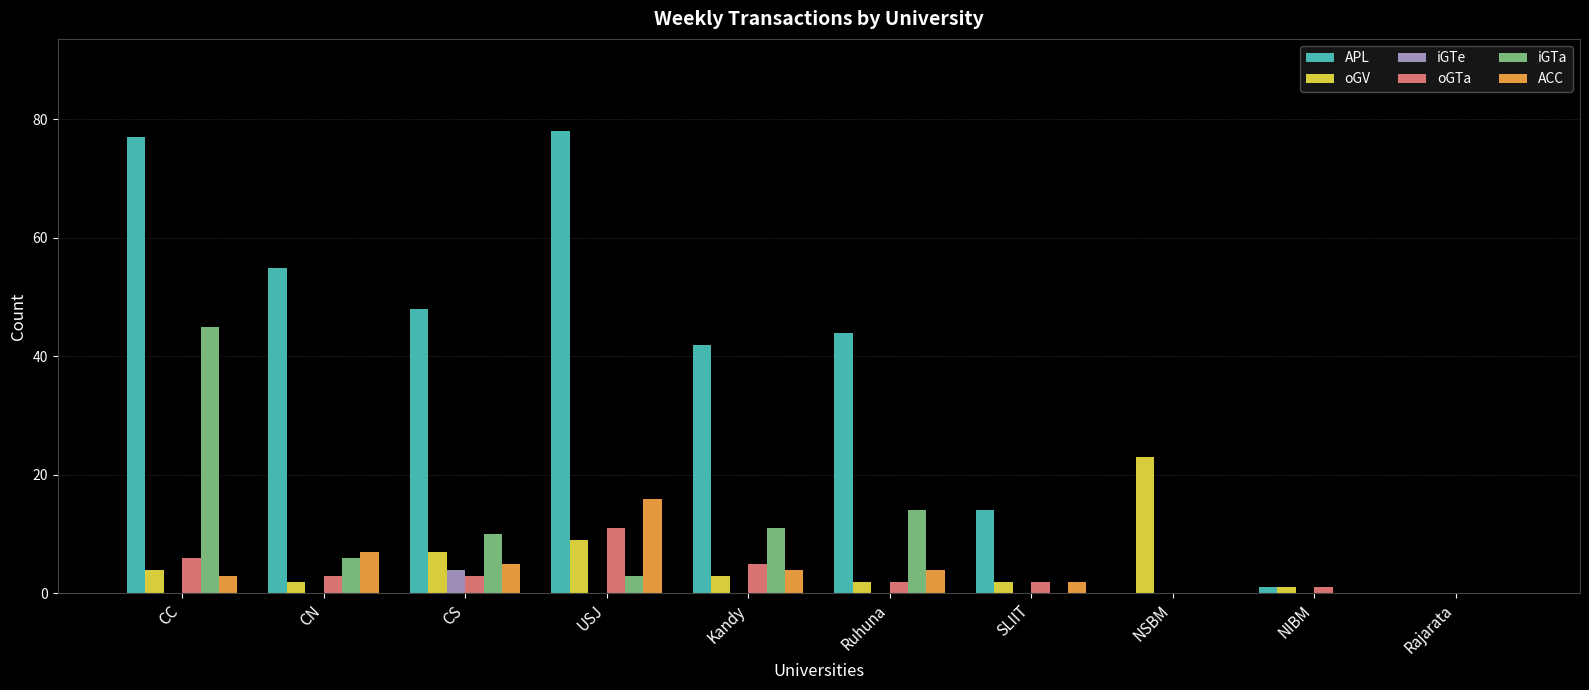

True or false: ACC has a value of 11 at Rajarata.

False